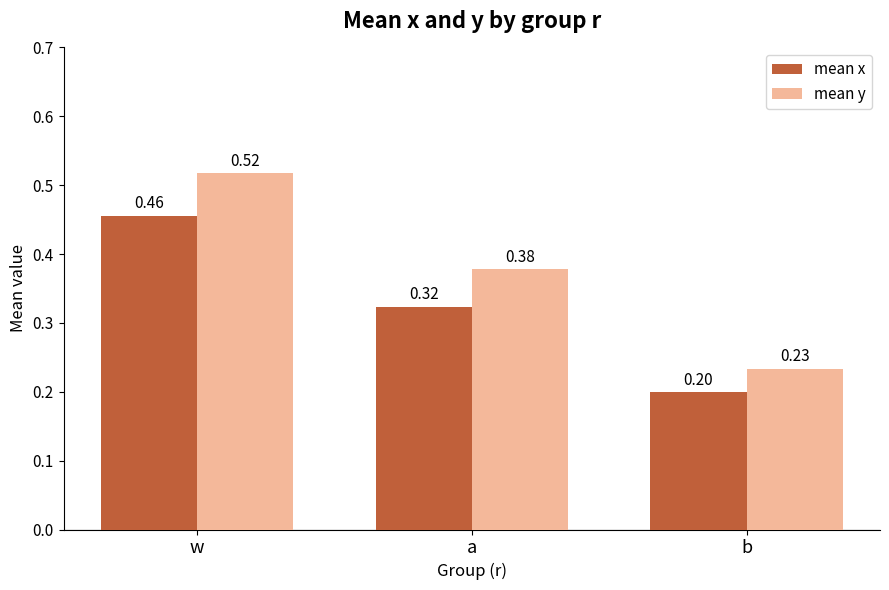

Between w and b, which series saw the biggest shift?

mean y